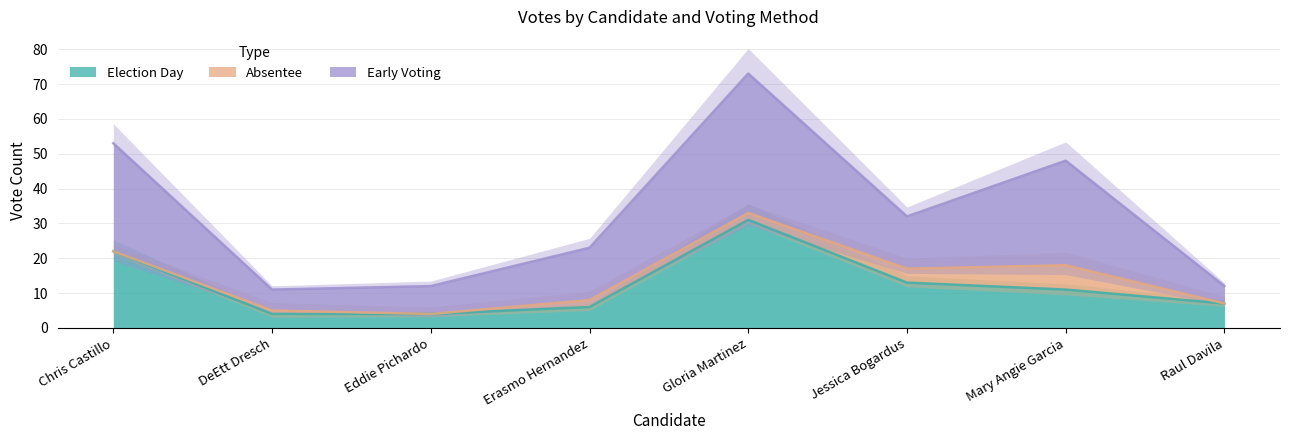

Which category has the lowest value across all series?

DeEtt Dresch